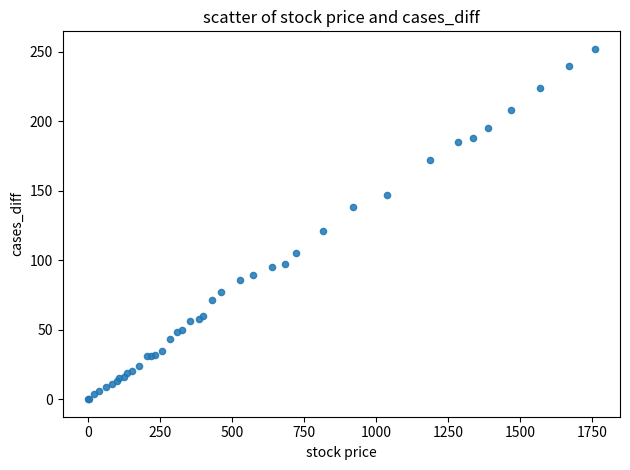

What Y value in the scatter plot is closest to 126?

121